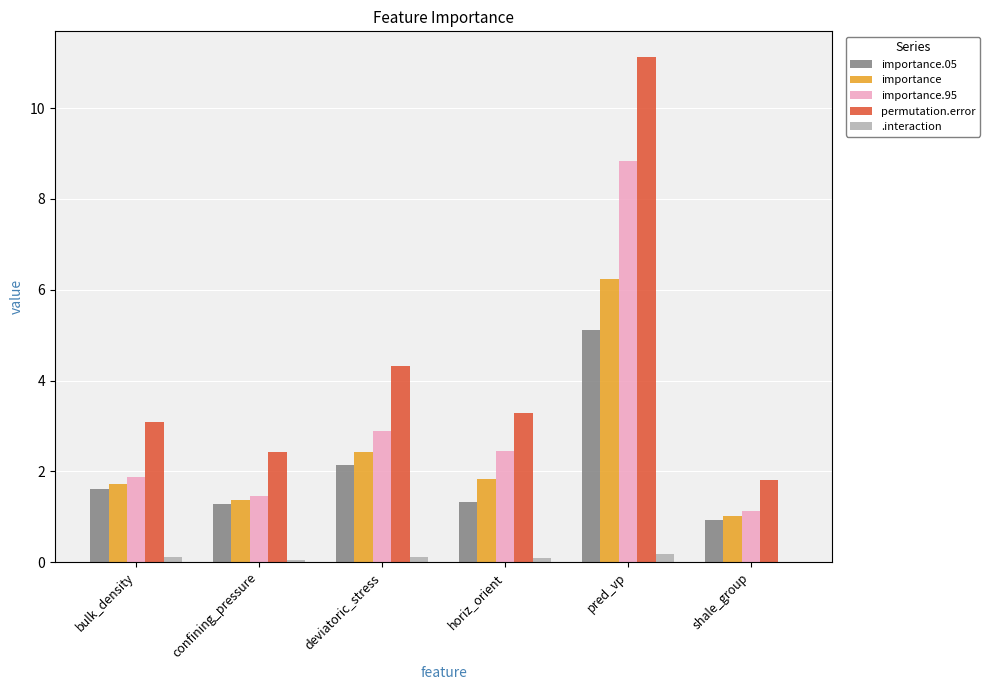

What are all the series names shown in the legend?

importance.05, importance, importance.95, permutation.error, .interaction